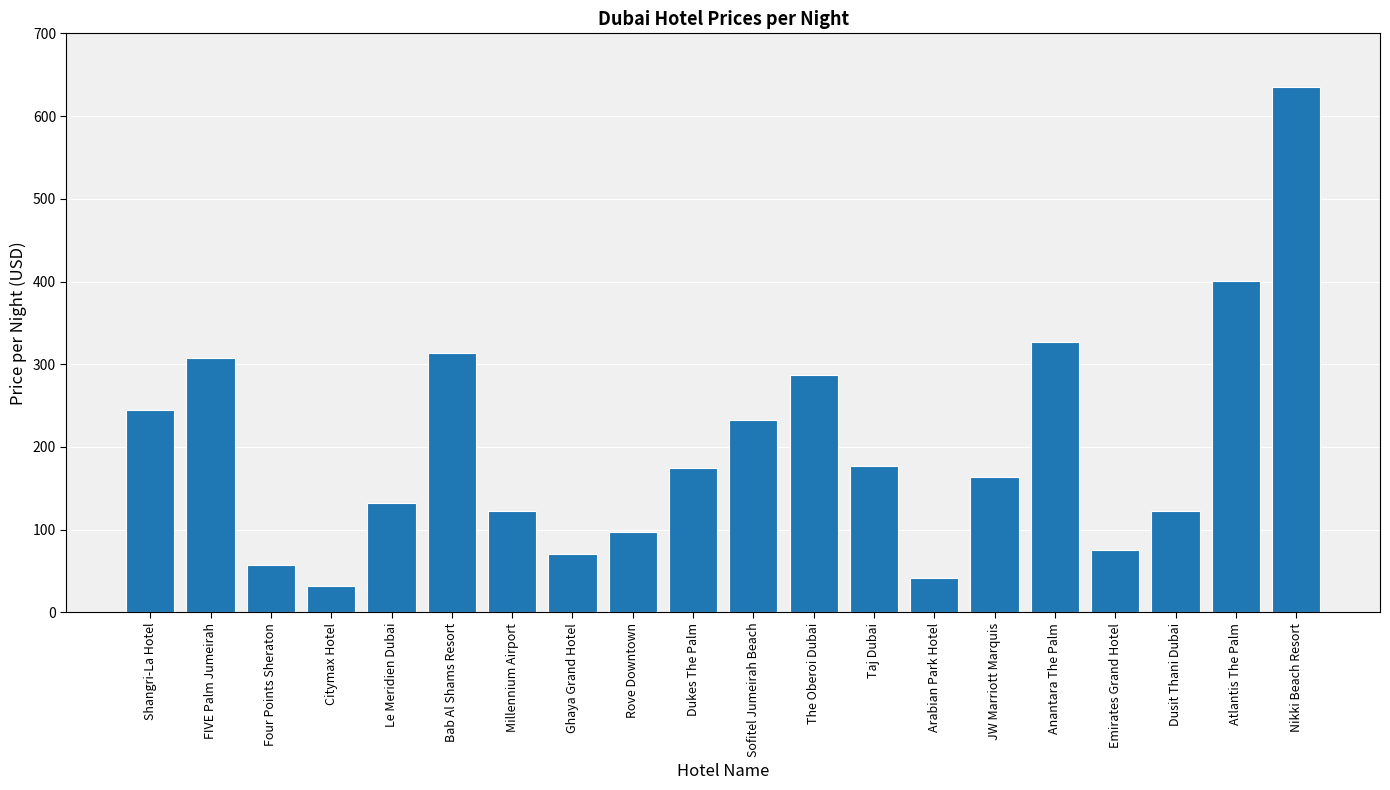

What is the label of the 8th bar from the right?

Taj Dubai